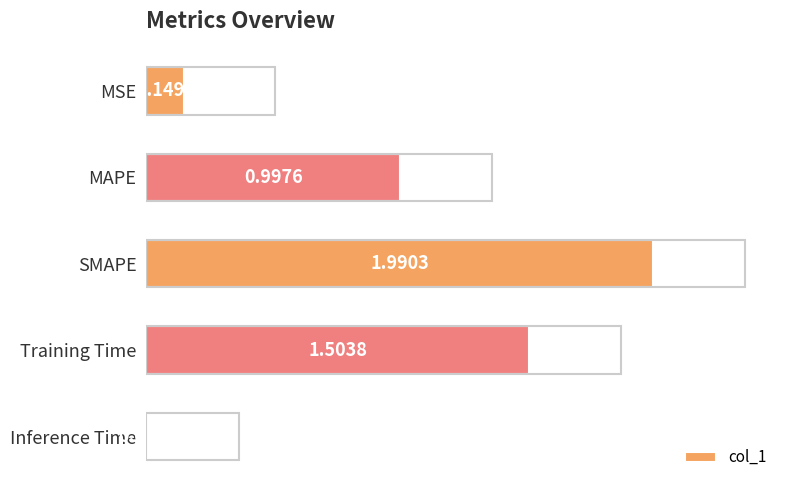

What is the label of the 2nd bar from the top?

MAPE